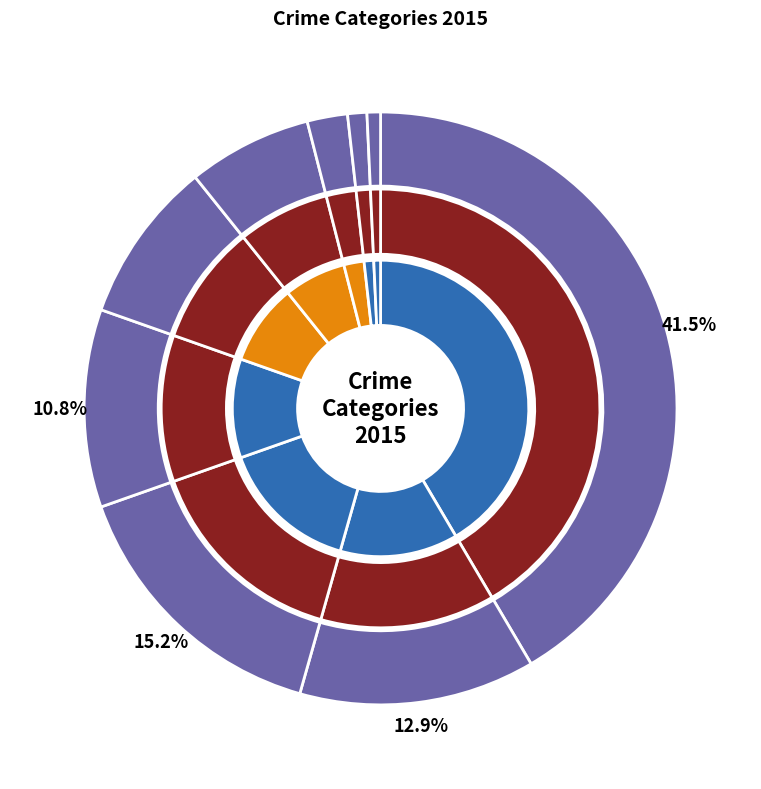

Is there a majority slice in this chart?

No